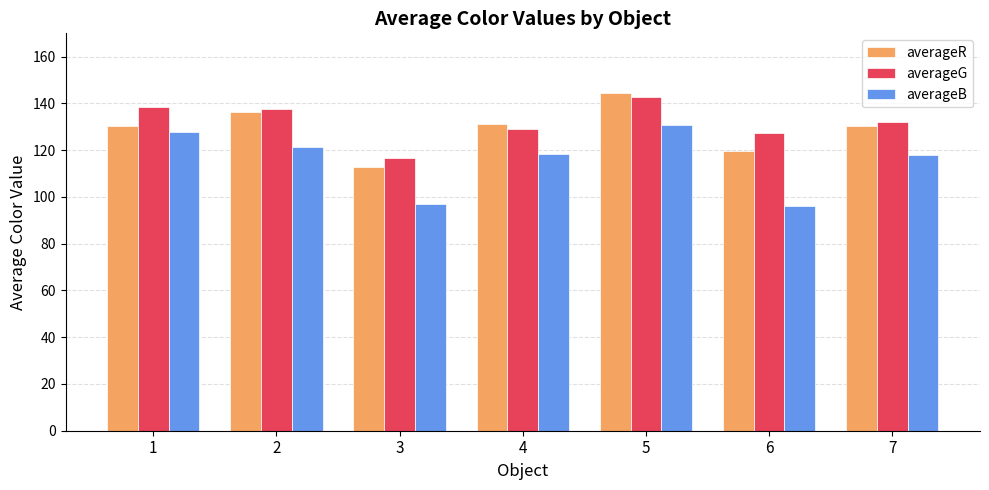

What is the minimum value shown in the chart?

96.2